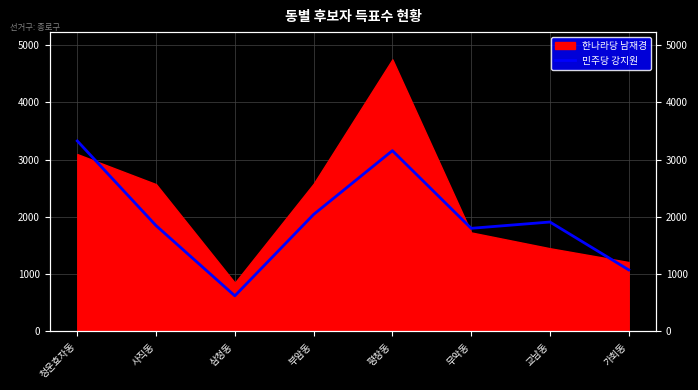

Between 삼청동 and 가회동, which is larger?

가회동